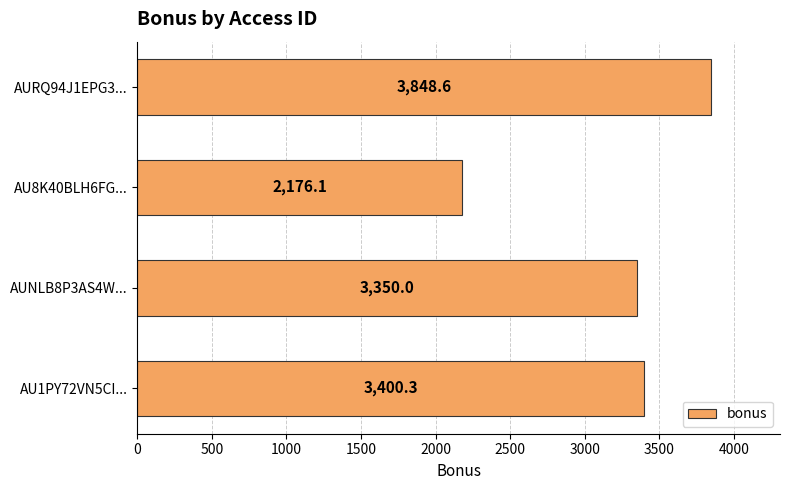

List the labels in order of value, smallest first.

AU8K40BLH6FG..., AUNLB8P3AS4W..., AU1PY72VN5CI..., AURQ94J1EPG3...